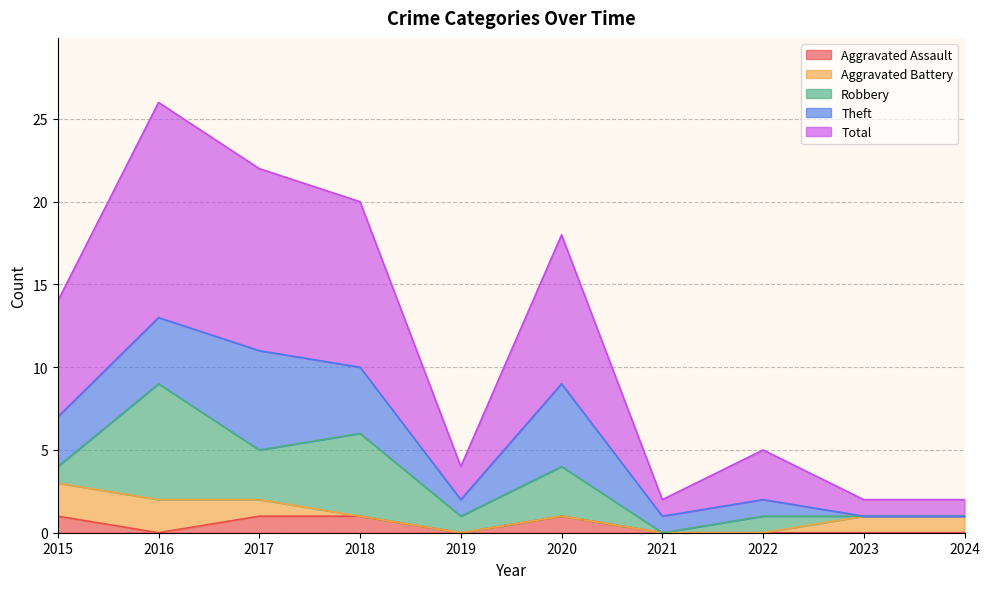

Which series has the widest spread of values?

Total